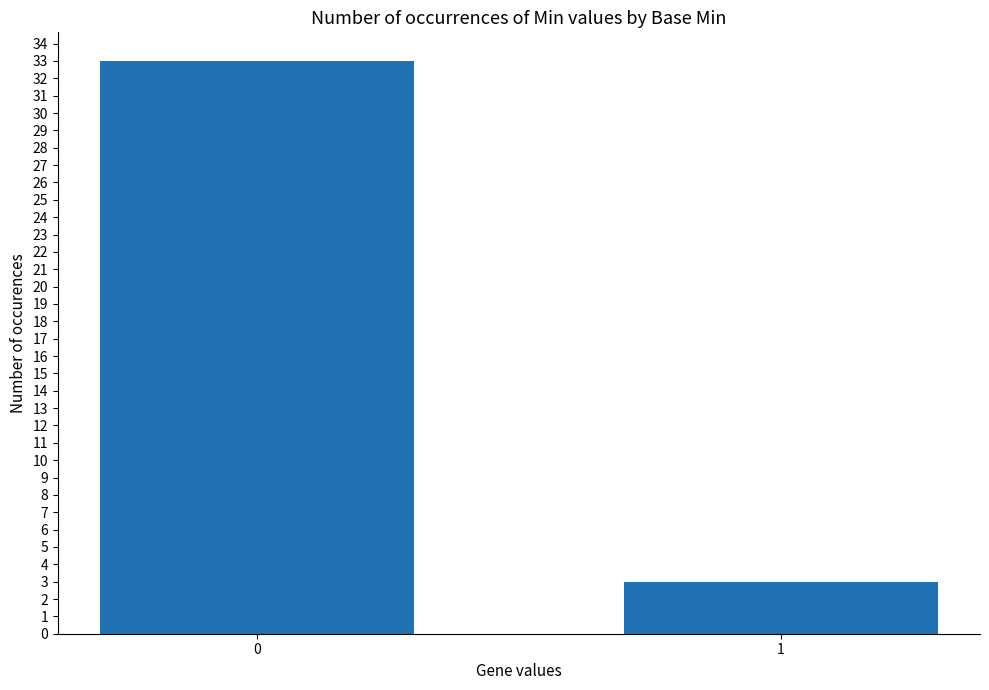

Read the value at 1, to the nearest 5.

5